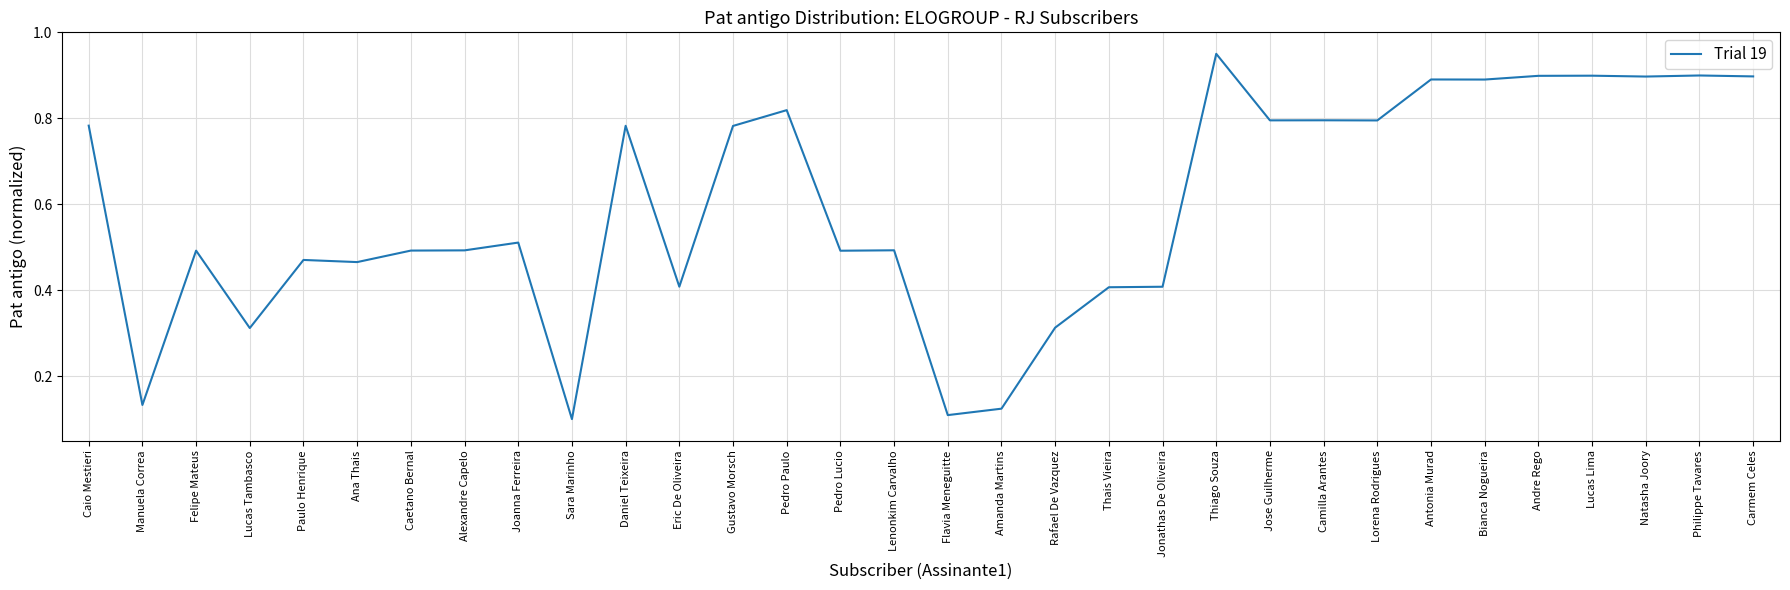

At which label is the value closest to 0?

Sara Marinho